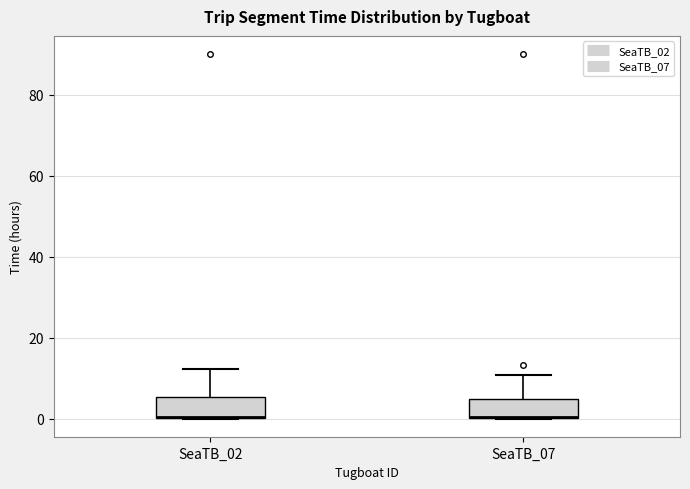

Where is the upper edge of the box for SeaTB_02 on the y-axis? The values are not printed on the chart, so give them approximately, as read against the axis.

6